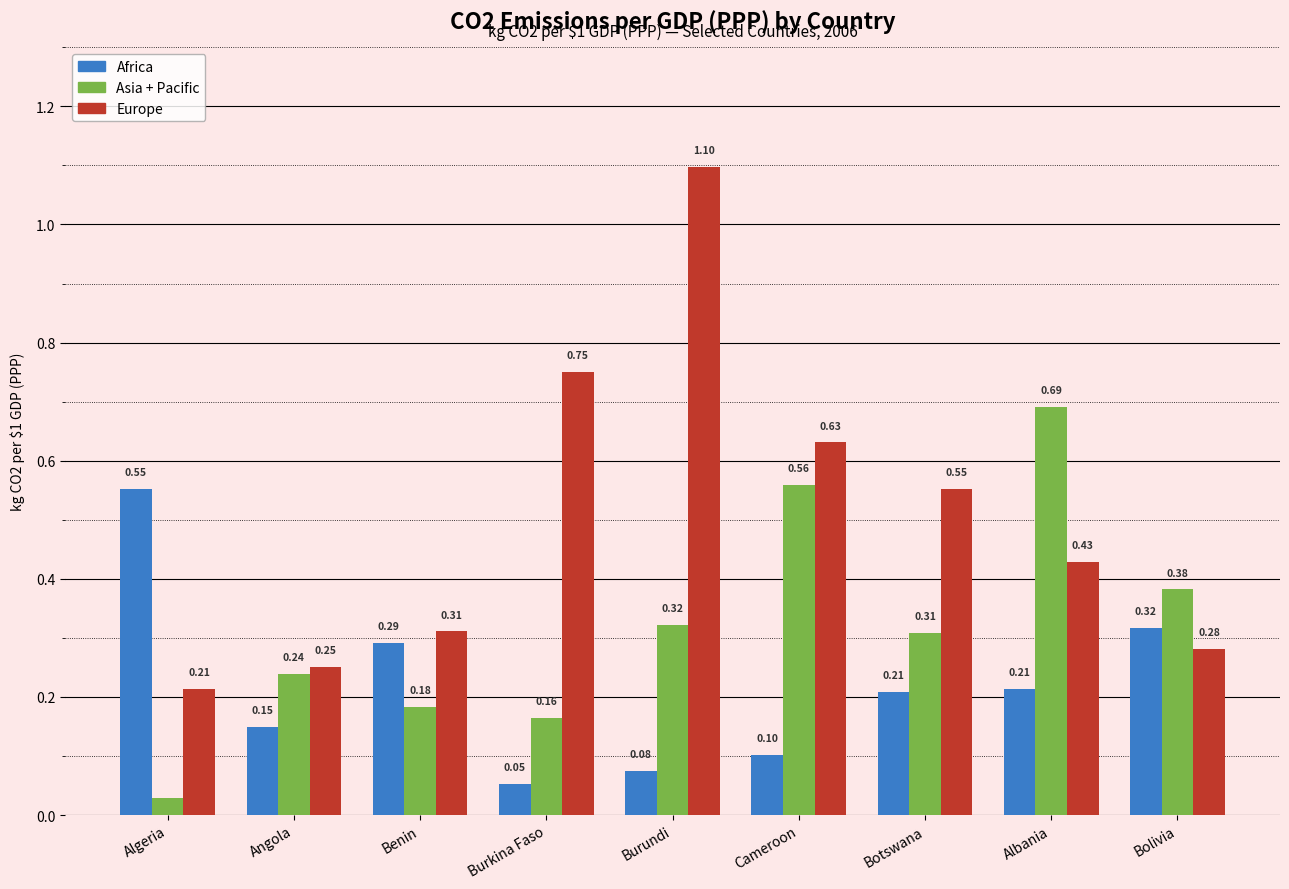

Between Burkina Faso and Burundi, which series saw the biggest shift?

Europe